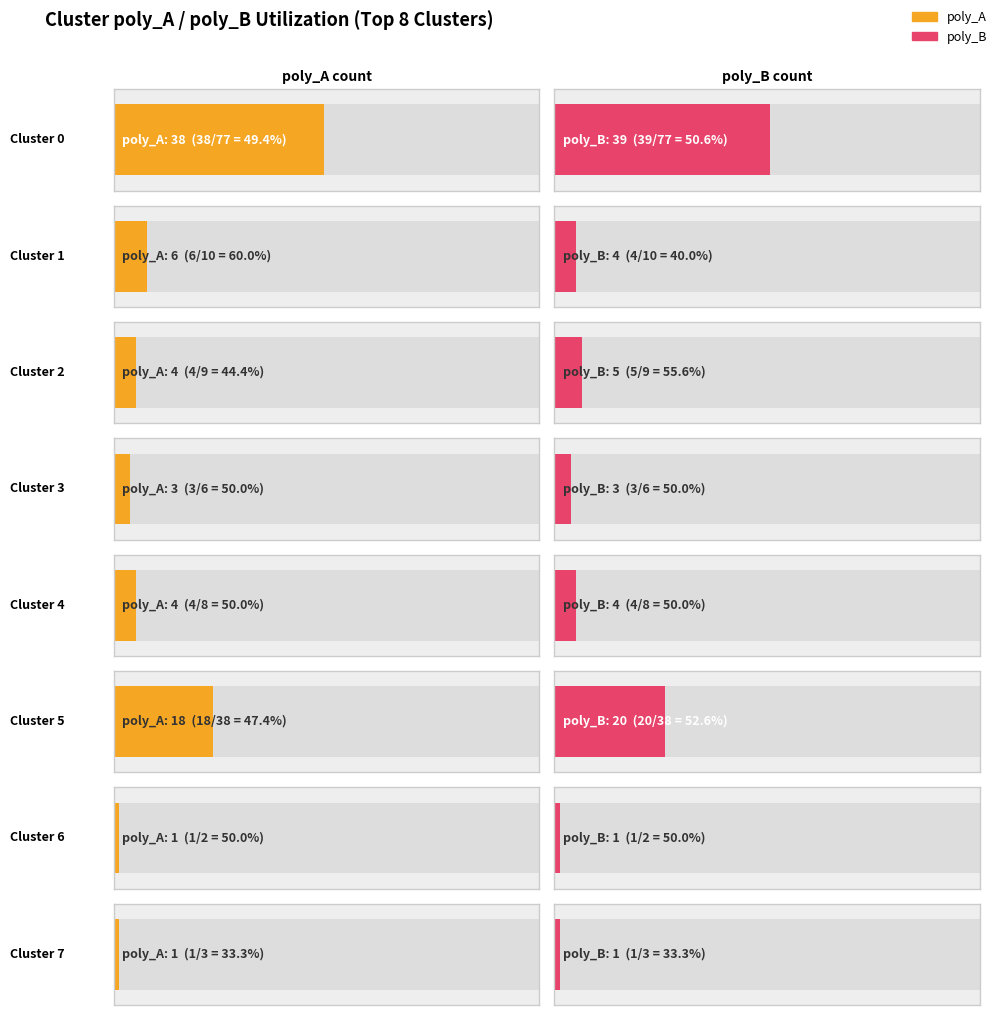

The value of poly_B at Cluster 2 is 5. True or false?

True